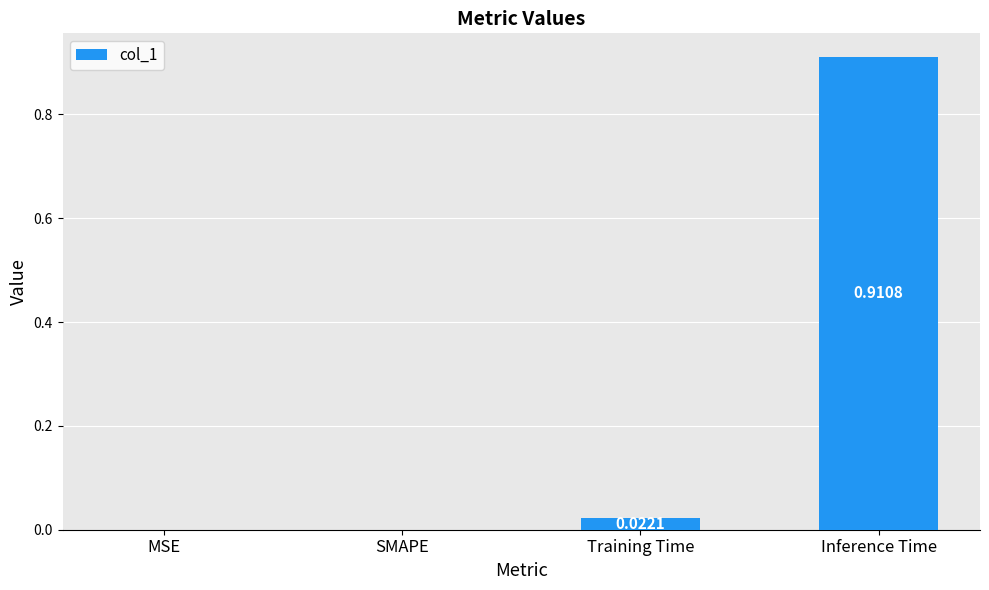

How many positive values are there?

2